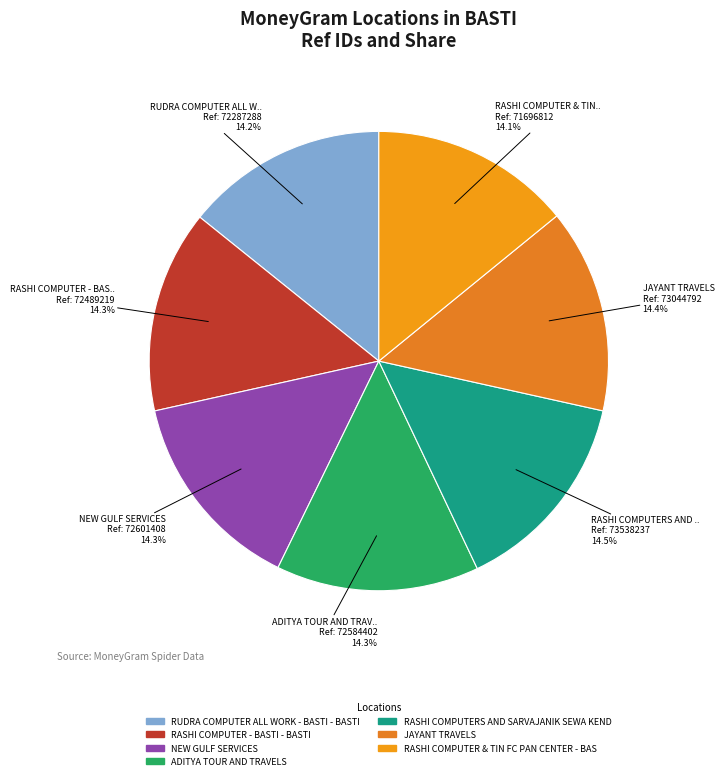

Count the number of slices in the pie.

7